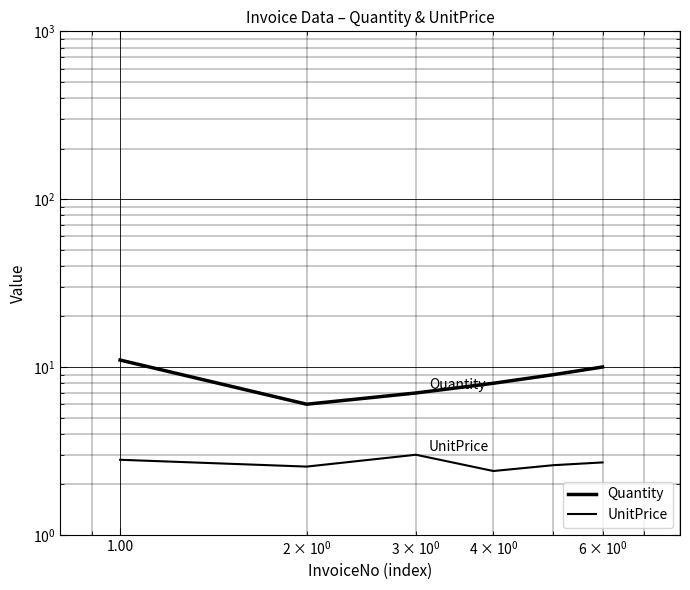

Reading left to right, extract all data points from this chart.

Quantity: 11.0	6.0	7.0	8.0	9.0	10.0
UnitPrice: 2.8	2.5	3.0	2.4	2.6	2.7